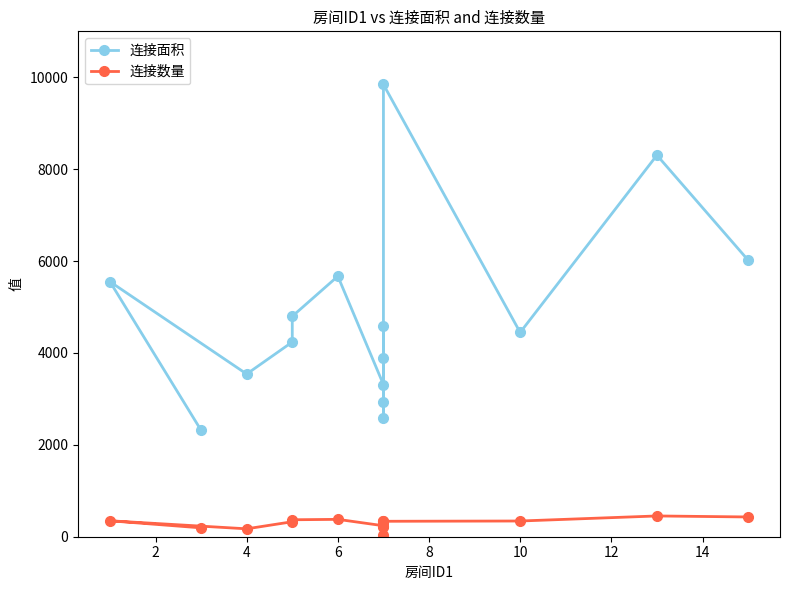

How many values in the 连接面积 series exceed 4446?

7